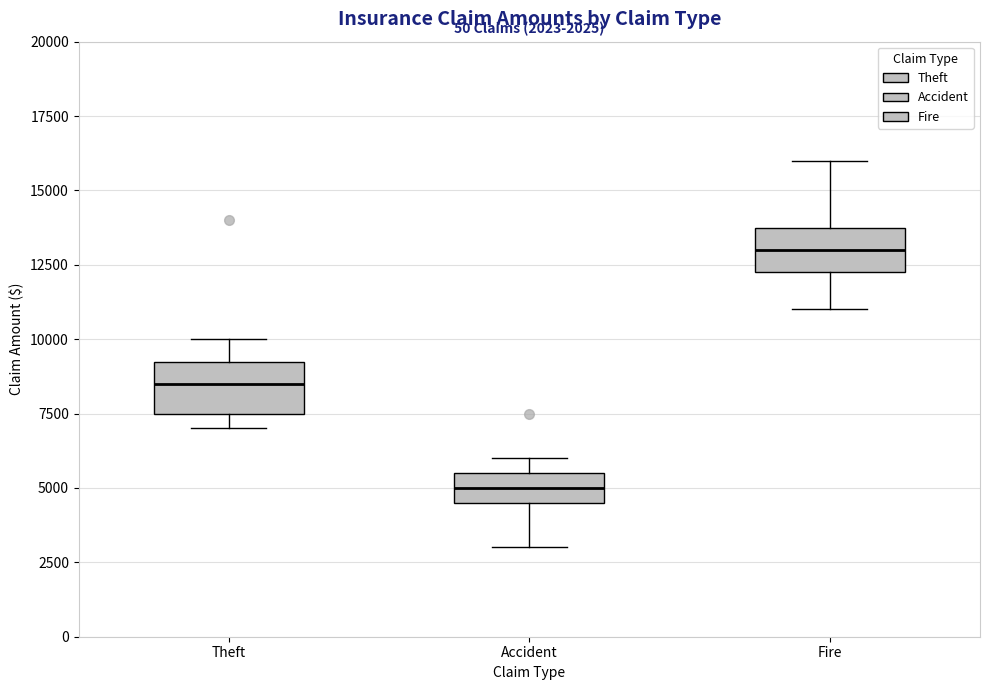

Which box's median line is the highest?

Fire